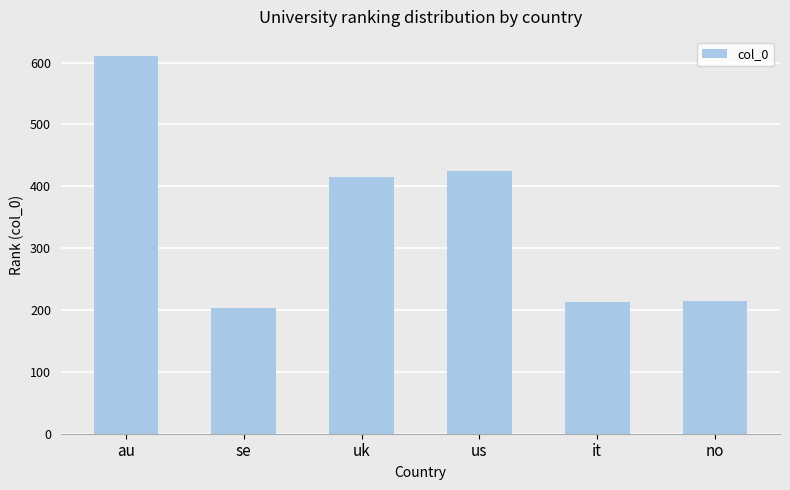

What is the label of the 5th bar from the left?

it